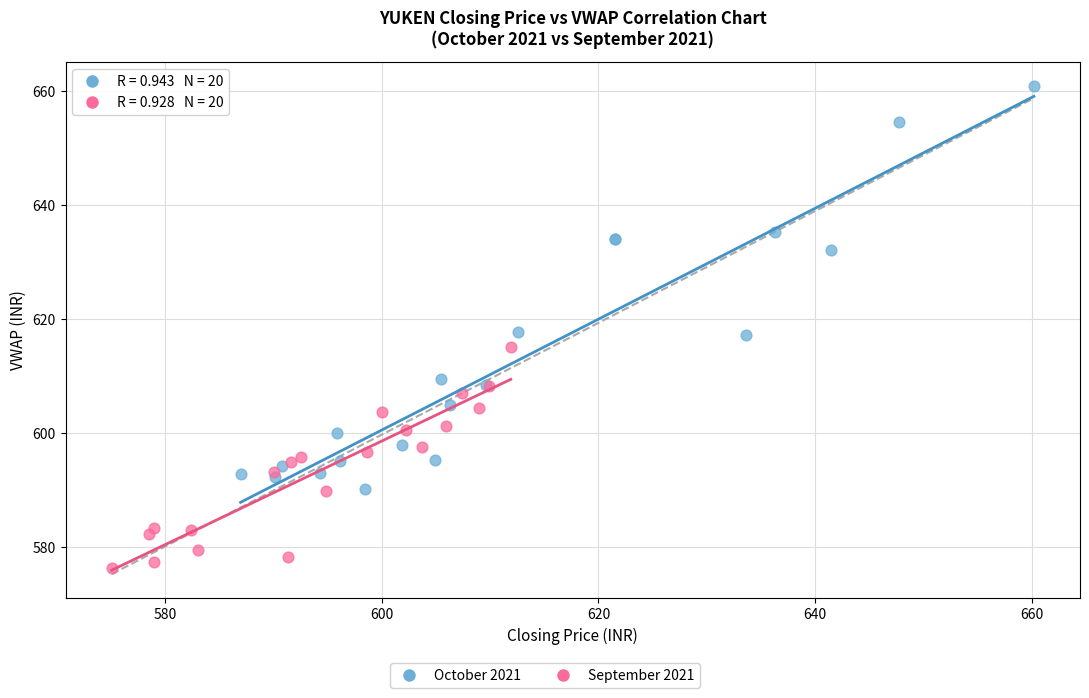

Which series contains the lowest Y value?

September 2021